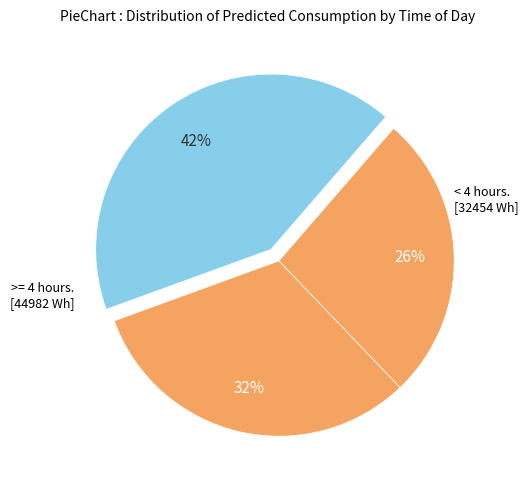

Is there a majority slice in this chart?

No